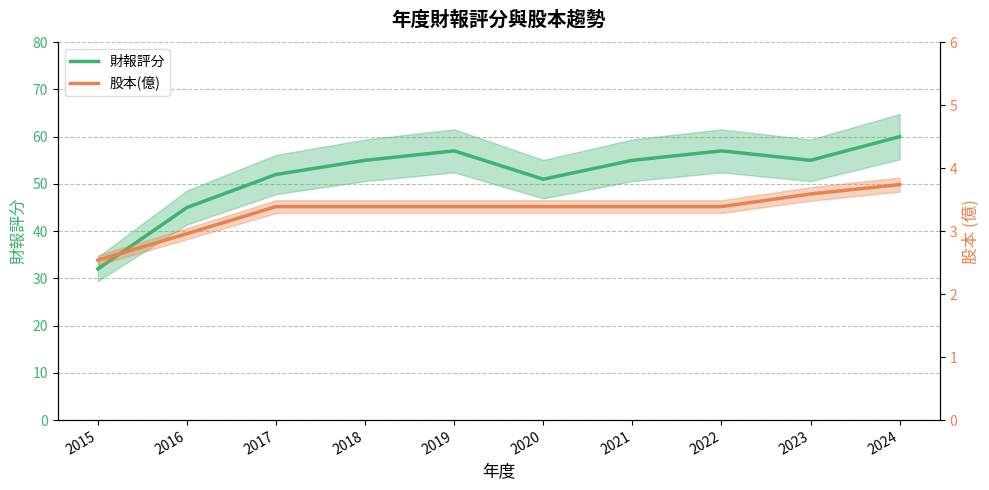

The 財報評分 series shows 60.0 at 2024. True or false?

True